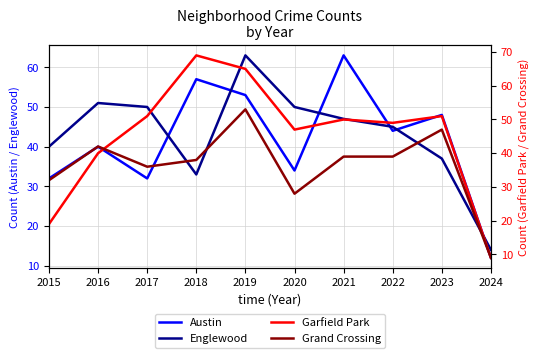

What is the value of the Garfield Park point at the 6th from the left?

47